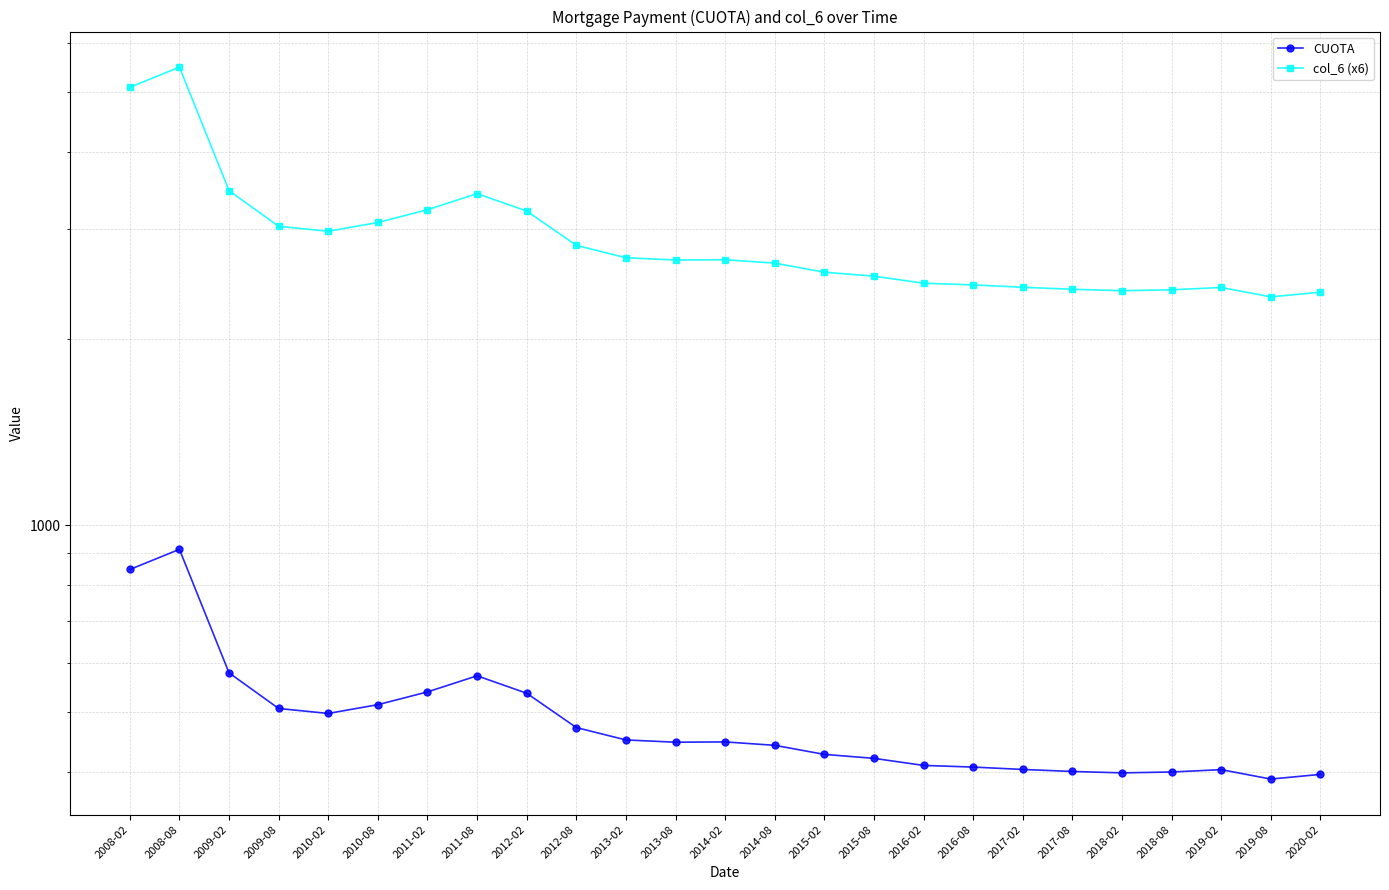

What is the value of the CUOTA point at the 5th from the left?

496.7